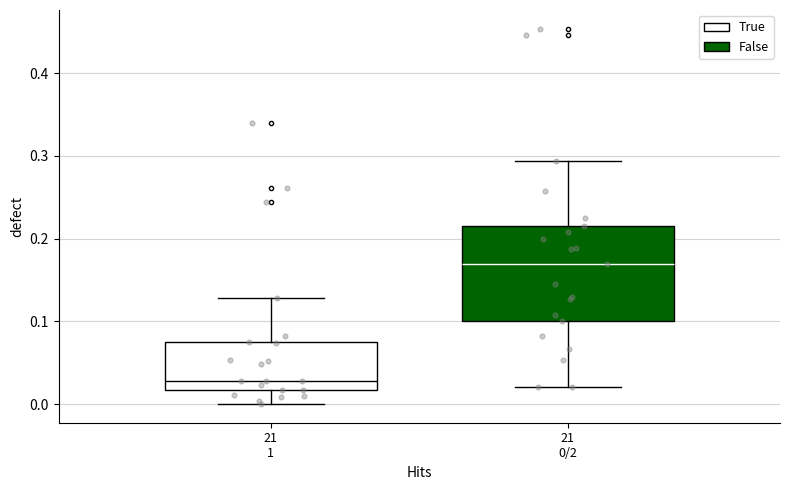

Where is the upper edge of the box for 21 0/2 on the y-axis? The values are not printed on the chart, so give them approximately, as read against the axis.

0.22